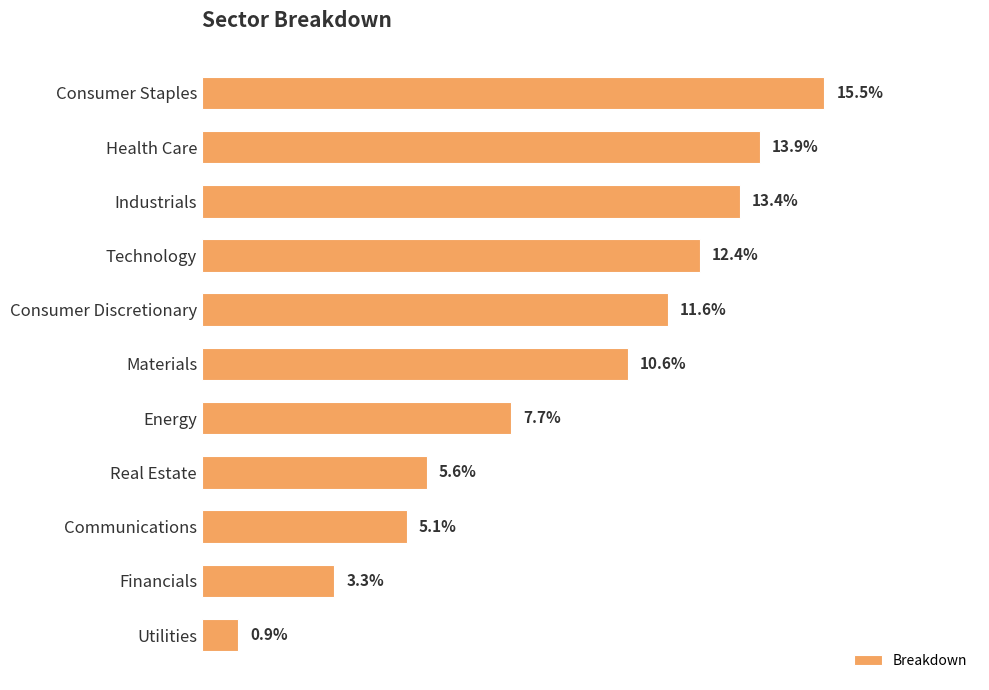

Are the bars horizontal?

Yes